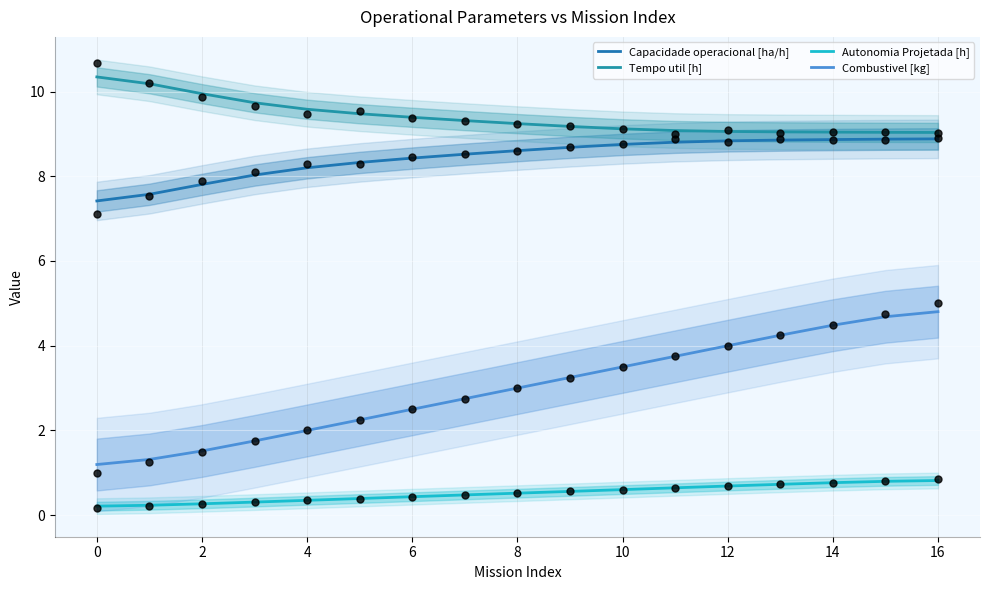

Is the value of Tempo util [h] at 4 greater than the value of Autonomia Projetada [h] at 18?

Yes